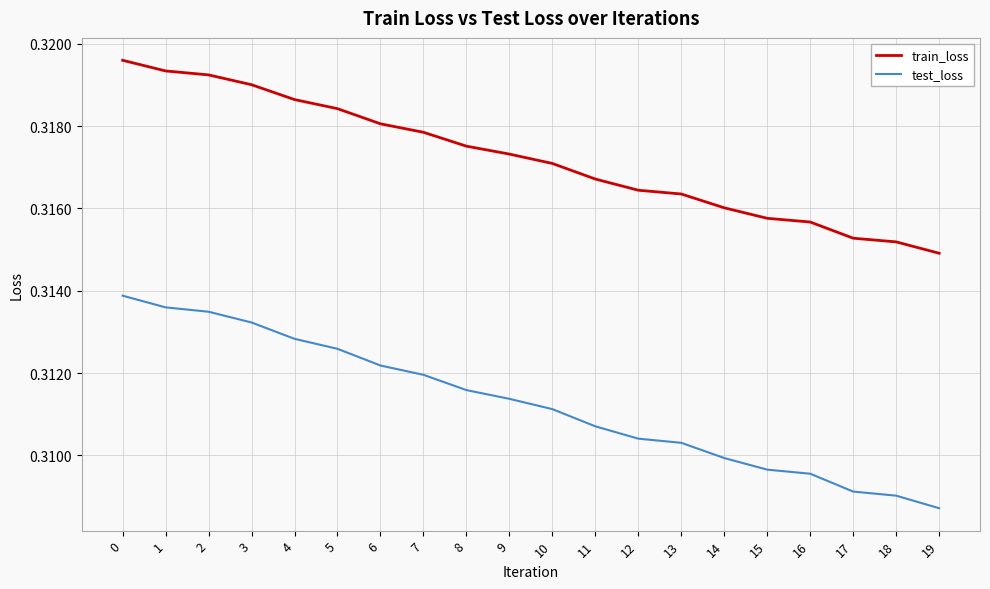

What is the total value across all series at 15?

0.6